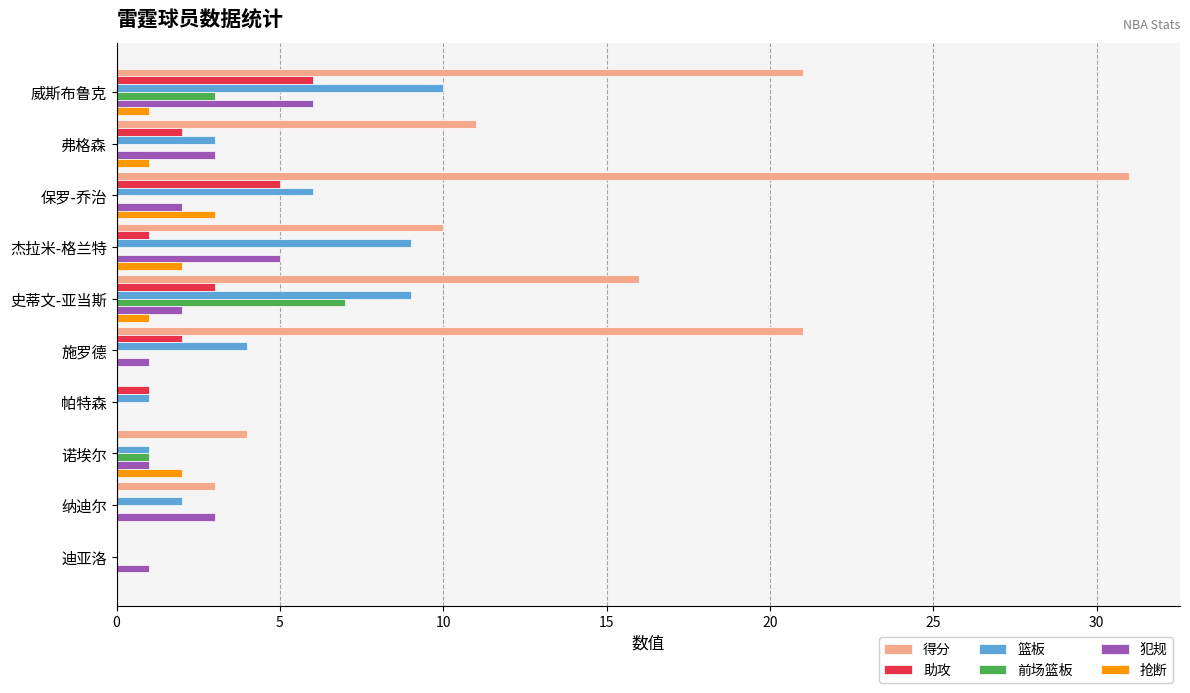

What is the total value across all series at 纳迪尔?

8